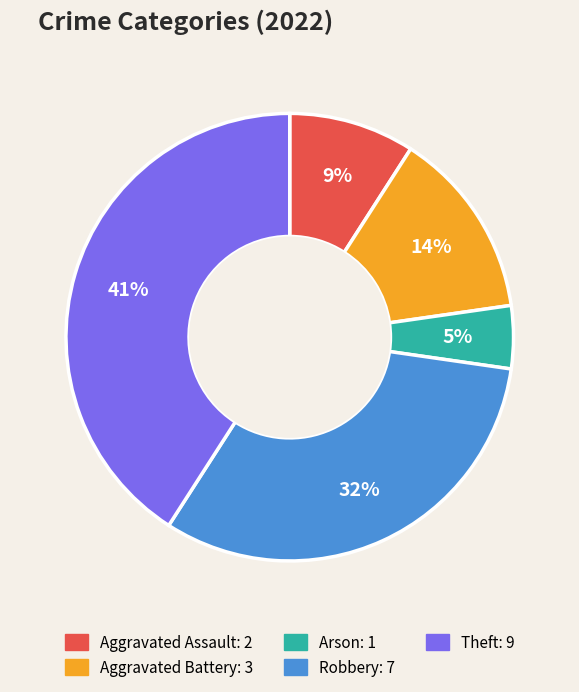

To the nearest percent, what portion does Theft represent?

41%